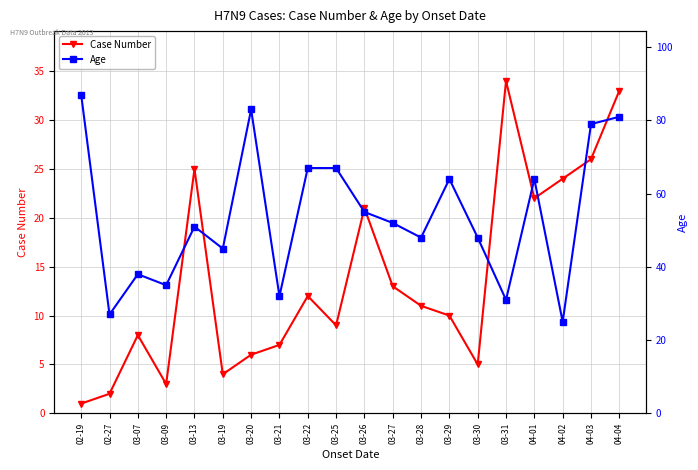

Reading left to right, what are all the values shown in this chart?

Case Number: 02-19=1	02-27=2	03-07=8	03-09=3	03-13=25	03-19=4	03-20=6	03-21=7	03-22=12	03-25=9	03-26=21	03-27=13	03-28=11	03-29=10	03-30=5	03-31=34	04-01=22	04-02=24	04-03=26	04-04=33
Age: 02-19=87	02-27=27	03-07=38	03-09=35	03-13=51	03-19=45	03-20=83	03-21=32	03-22=67	03-25=67	03-26=55	03-27=52	03-28=48	03-29=64	03-30=48	03-31=31	04-01=64	04-02=25	04-03=79	04-04=81